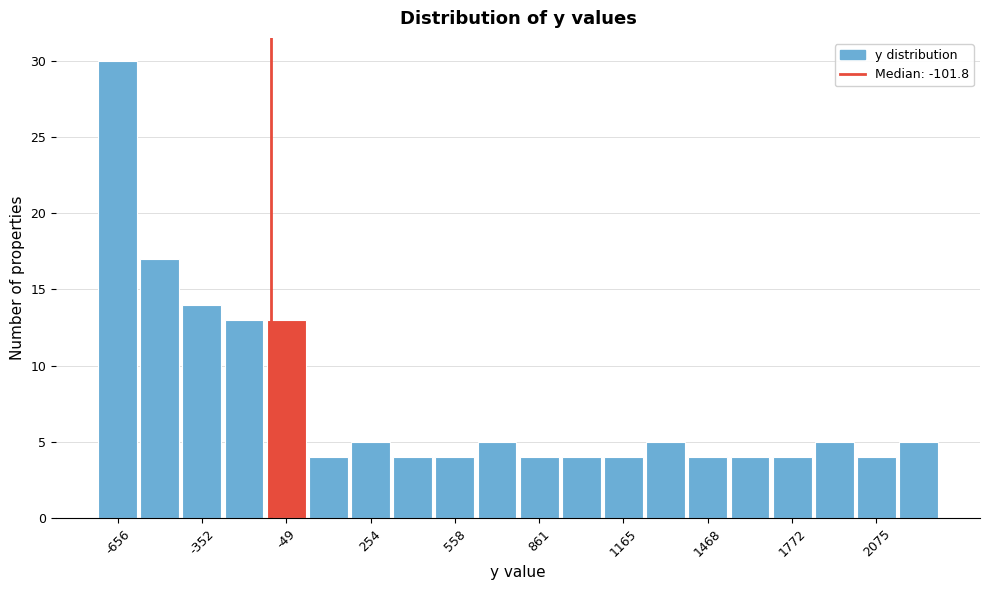

Read against the x-axis, roughly where is the centre of the tallest bar?

-650